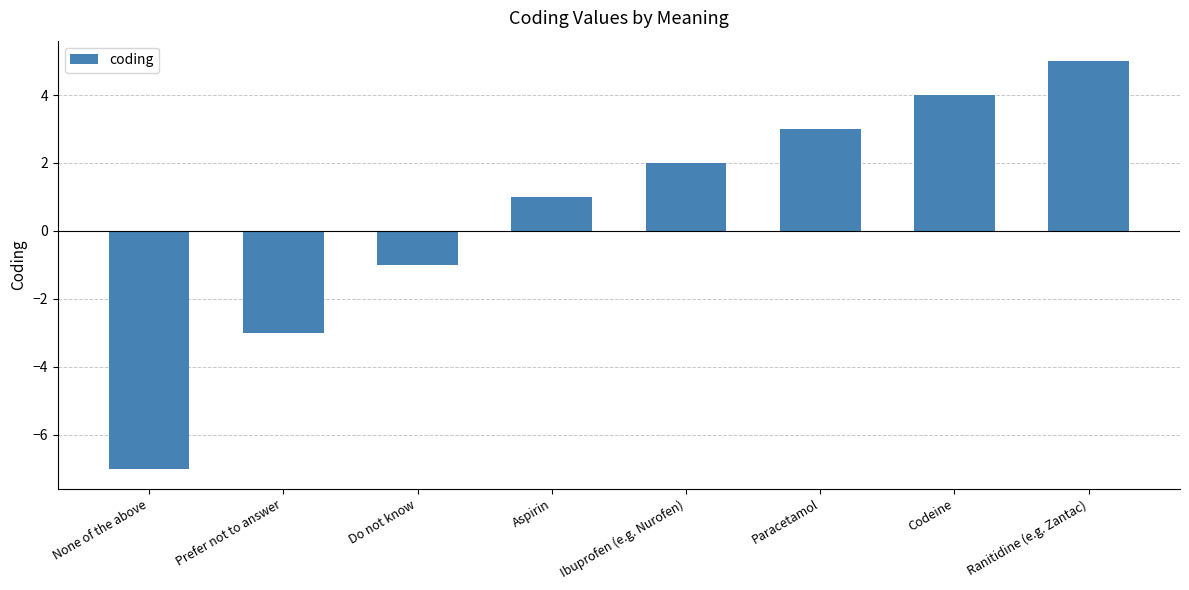

What is the change in value from Prefer not to answer to Ranitidine (e.g. Zantac)?

+8